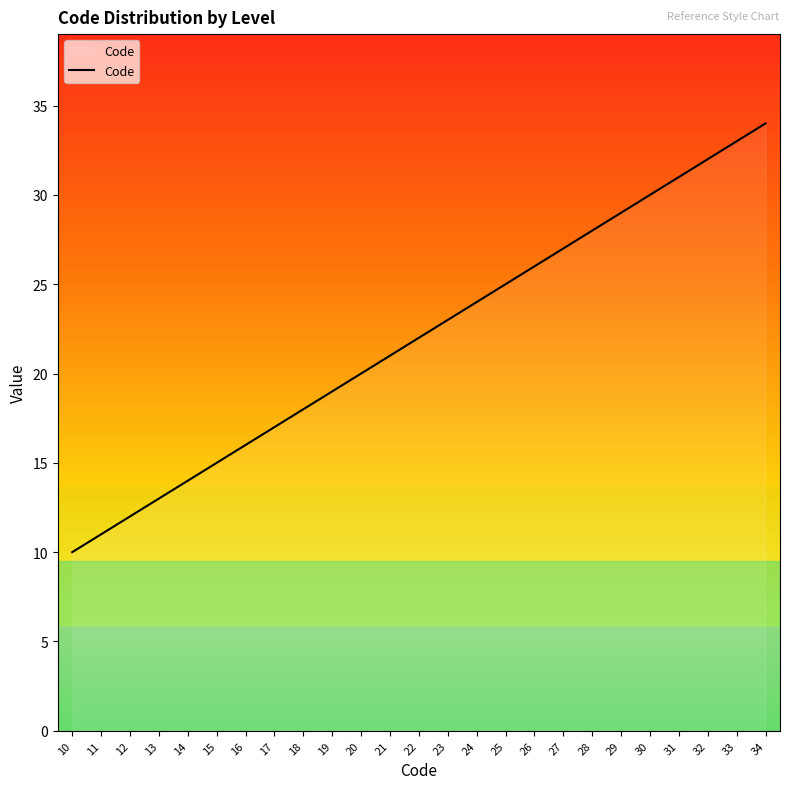

Is it true that the value at 19 is 19?

True